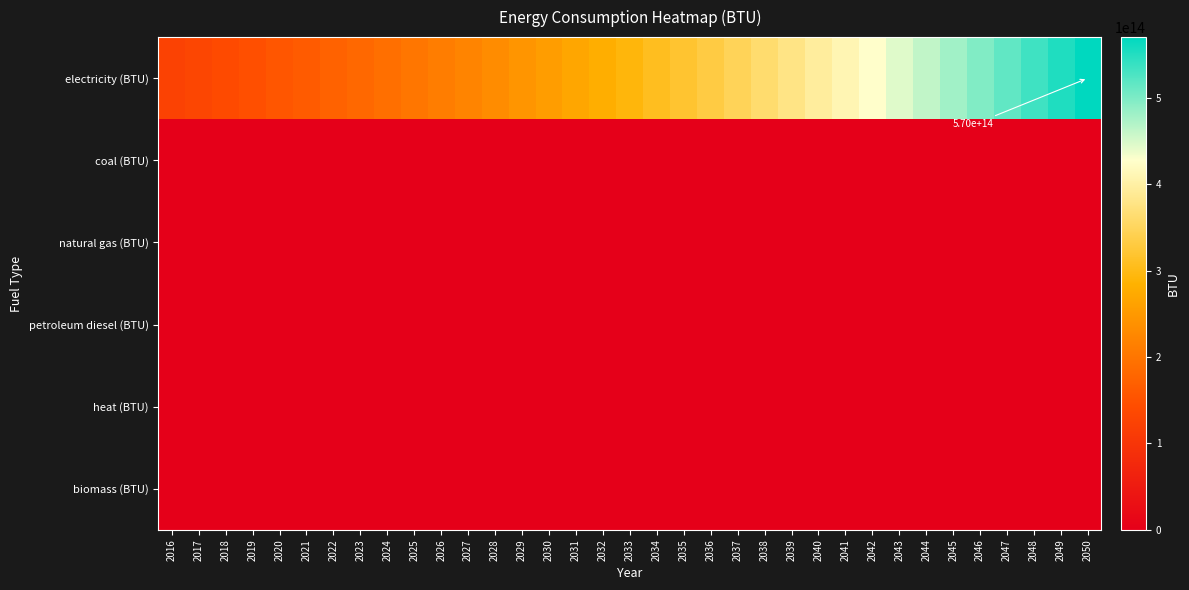

What is the spread (max minus min) of values at 2047?

515755079206926.1